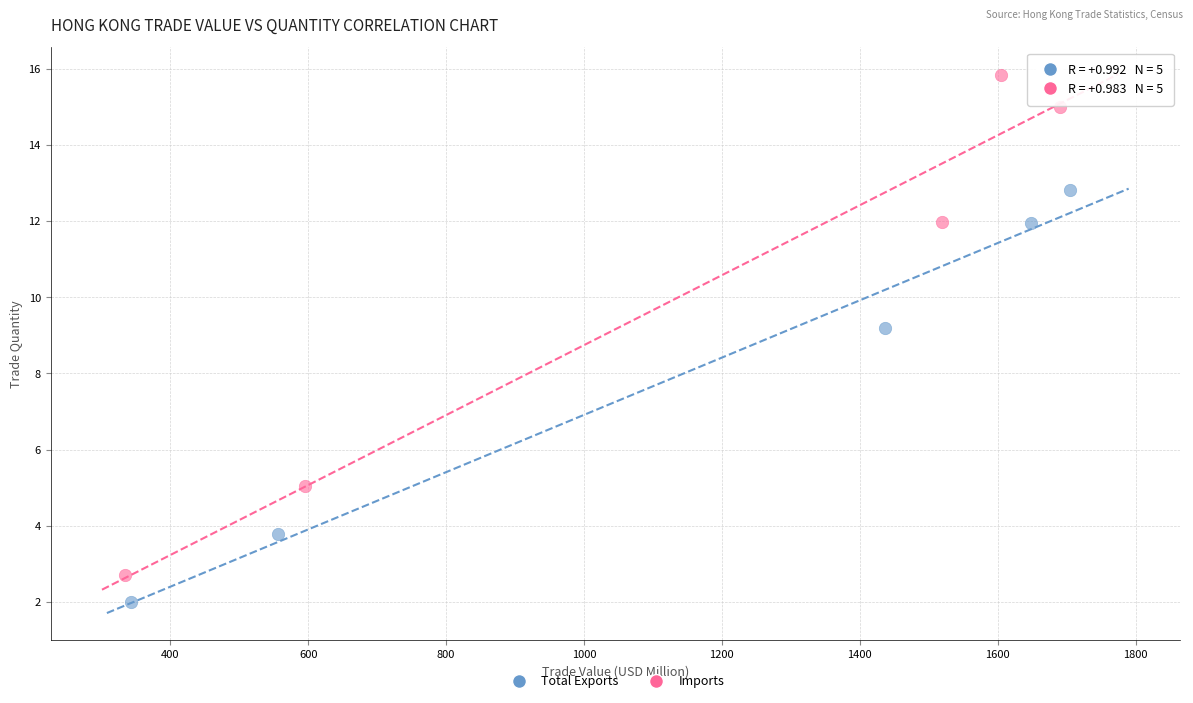

What are all the series names shown in the legend?

Total Exports, Imports